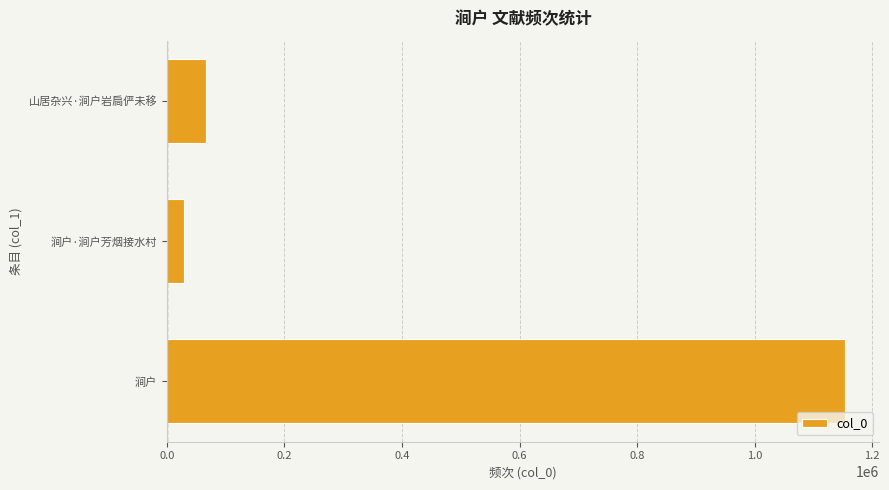

What is the ratio of the value at 涧户·涧户芳烟接水村 to the value at 山居杂兴·涧户岩扃俨未移?

0.4